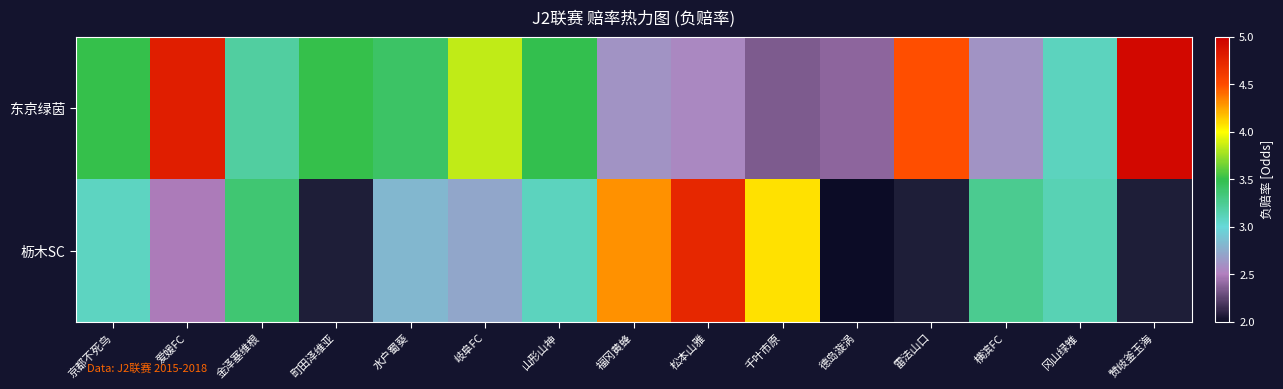

How many data points does each series have?

15